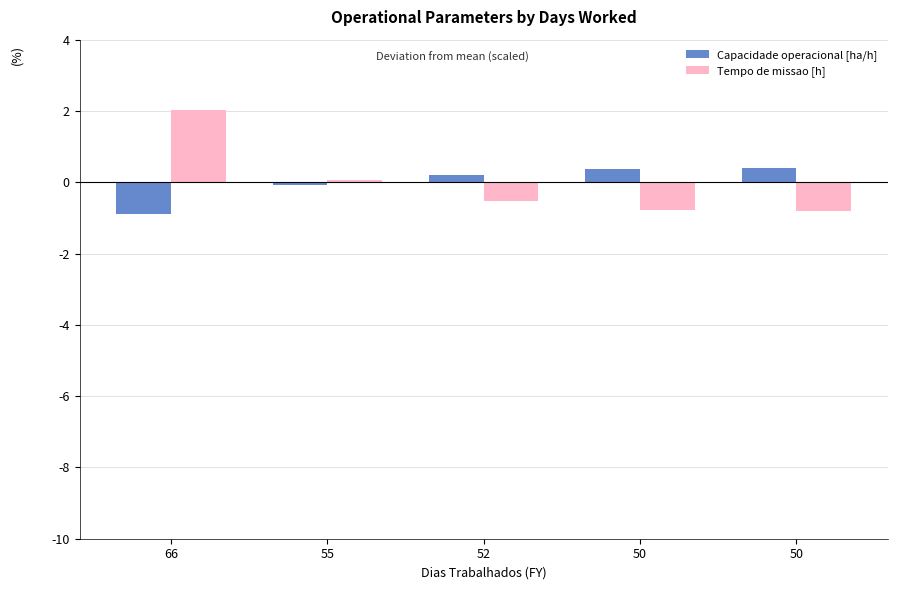

How many positive values does the Tempo de missao [h] series have?

2